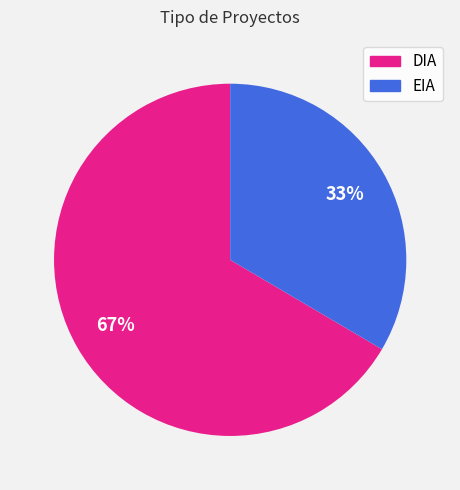

Count the number of slices in the pie.

2